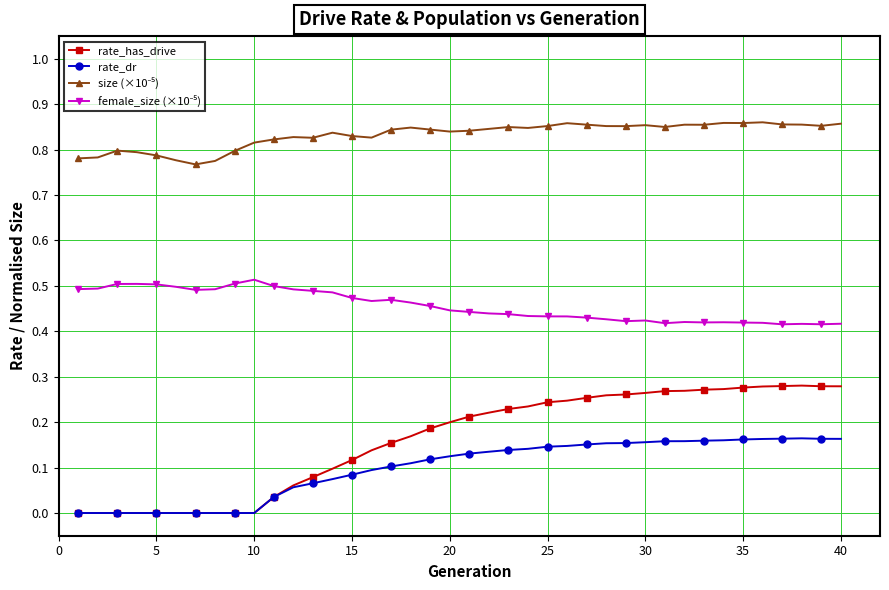

How many lines are shown in the chart?

4